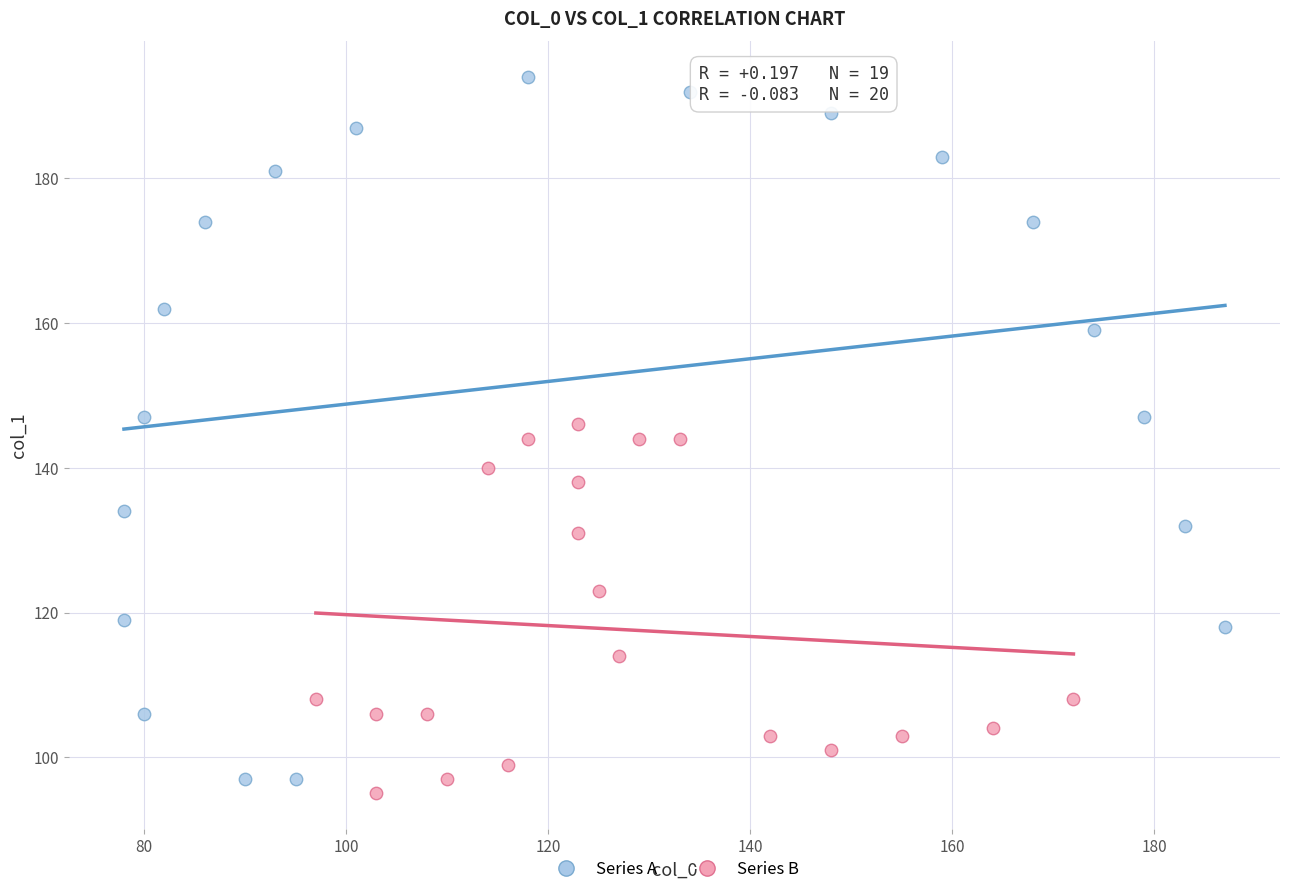

Which series has the widest spread of Y values?

Series A